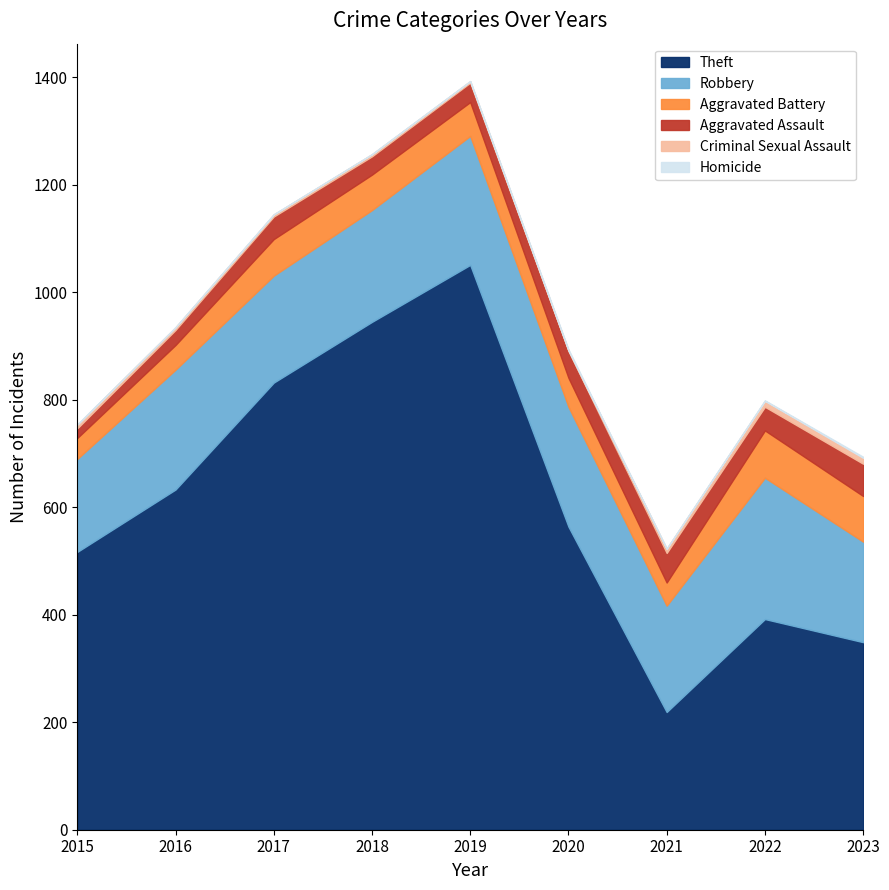

What is the difference between the second highest and minimum values in the Criminal Sexual Assault series?

10